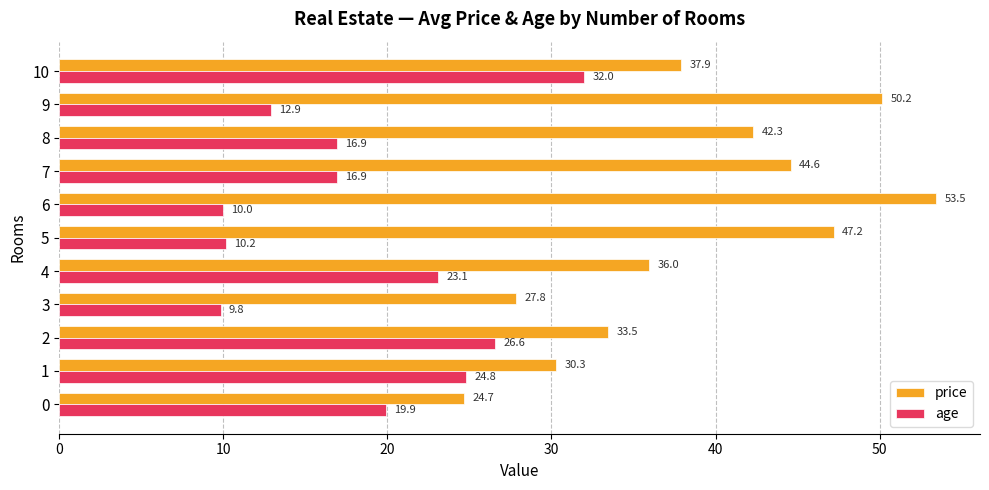

Which series has the widest spread of values?

price